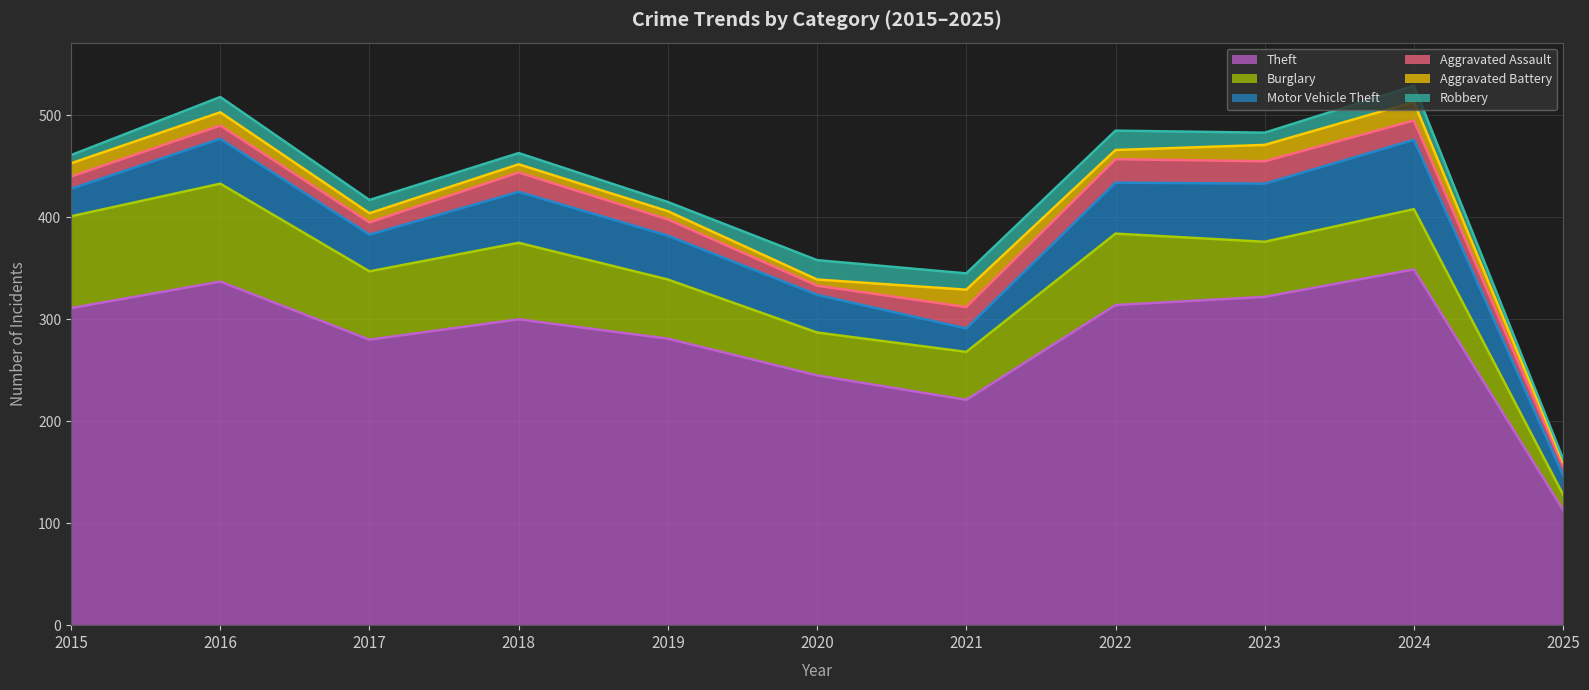

Is the value of Motor Vehicle Theft at 2020 greater than the value of Theft at 2023?

No